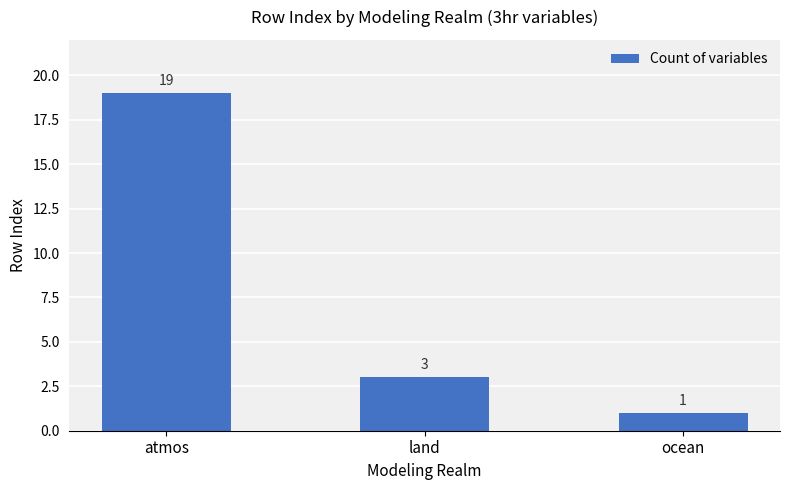

Which label corresponds to the largest value in the chart?

atmos